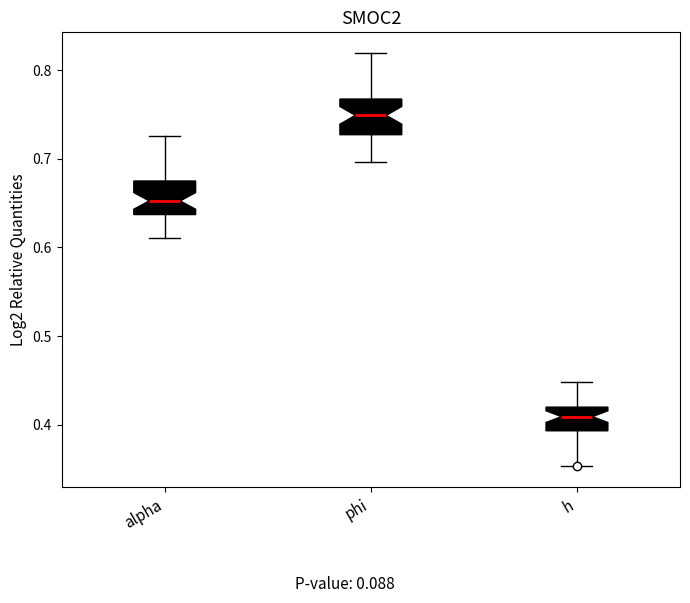

Reading left to right, read every box against the y-axis: the position of its median line, the range the box covers, and the ends of its whiskers. The values are not printed on the chart, so give them approximately, as read against the axis.

alpha: median 0.65, box 0.64 to 0.67, whiskers 0.61 to 0.73
phi: median 0.75, box 0.73 to 0.77, whiskers 0.70 to 0.82
h: median 0.41, box 0.39 to 0.42, whiskers 0.35 to 0.45